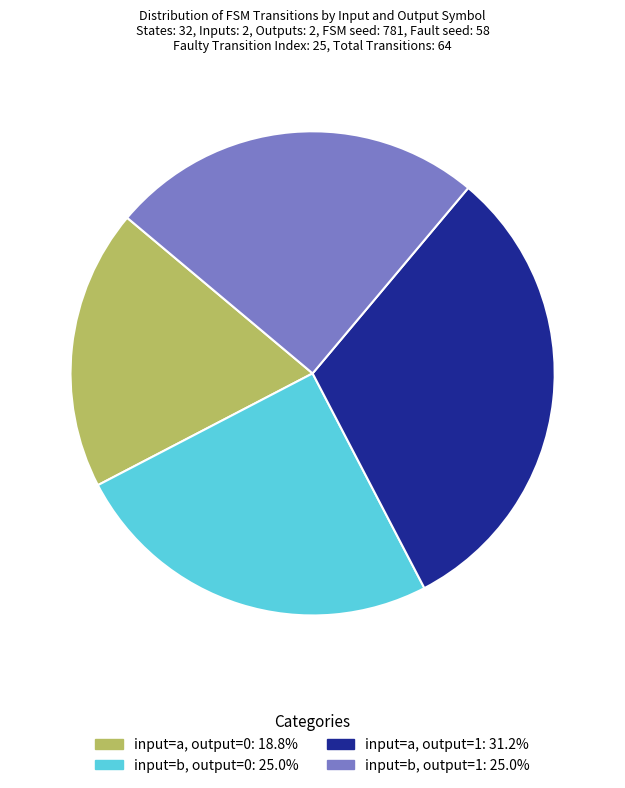

Does any single category account for the majority?

No